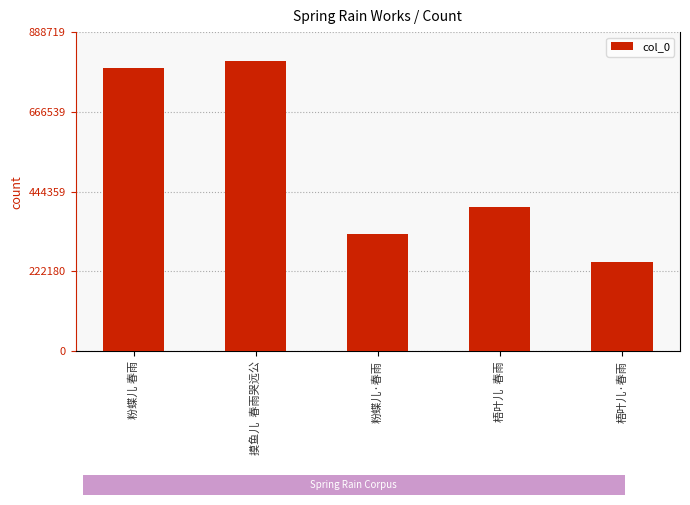

List the labels in order of value, largest first.

摸鱼儿  春雨哭远公, 粉蝶儿 春雨, 梧叶儿  春雨, 粉蝶儿·春雨, 梧叶儿·春雨